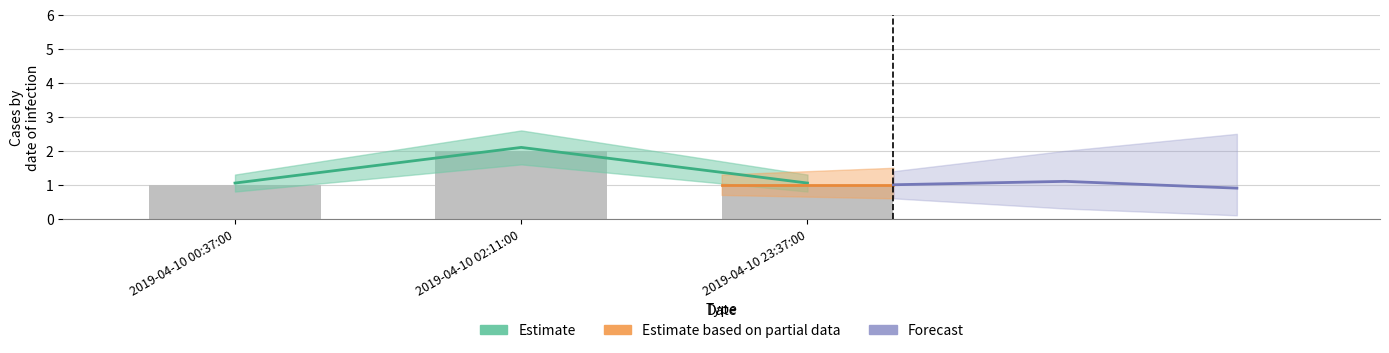

What is the smallest value displayed?

1